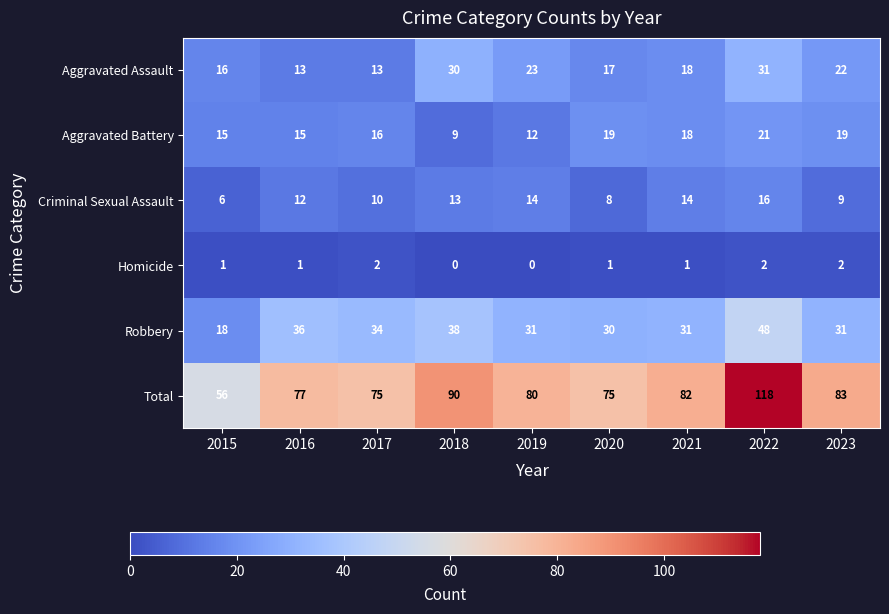

Where is Aggravated Assault nearest to the value 22?

2023